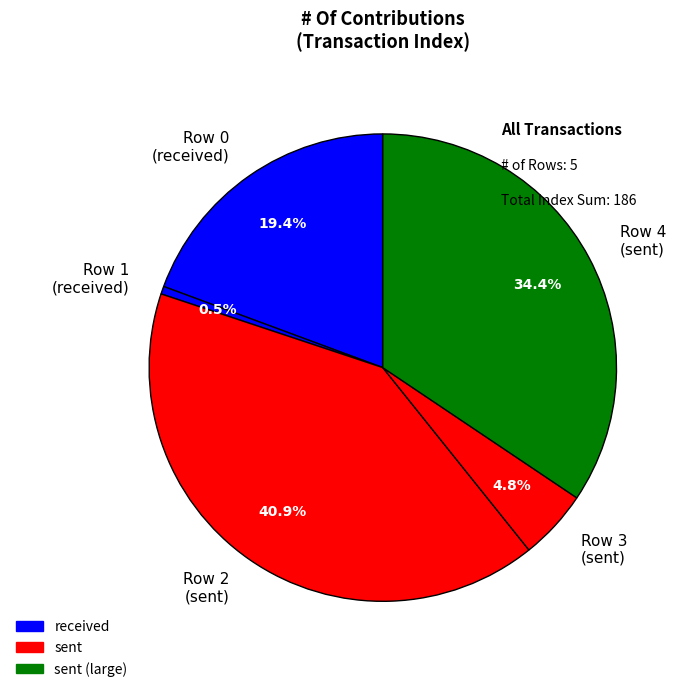

Is the sum of Row 0 (received) and Row 2 (sent) greater than half?

Yes